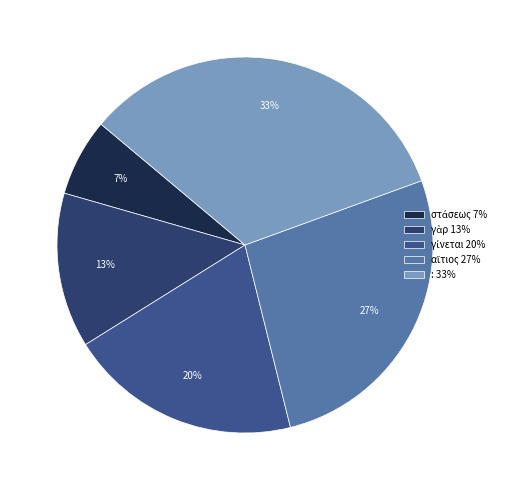

Is it true that : is 33% of the pie?

True